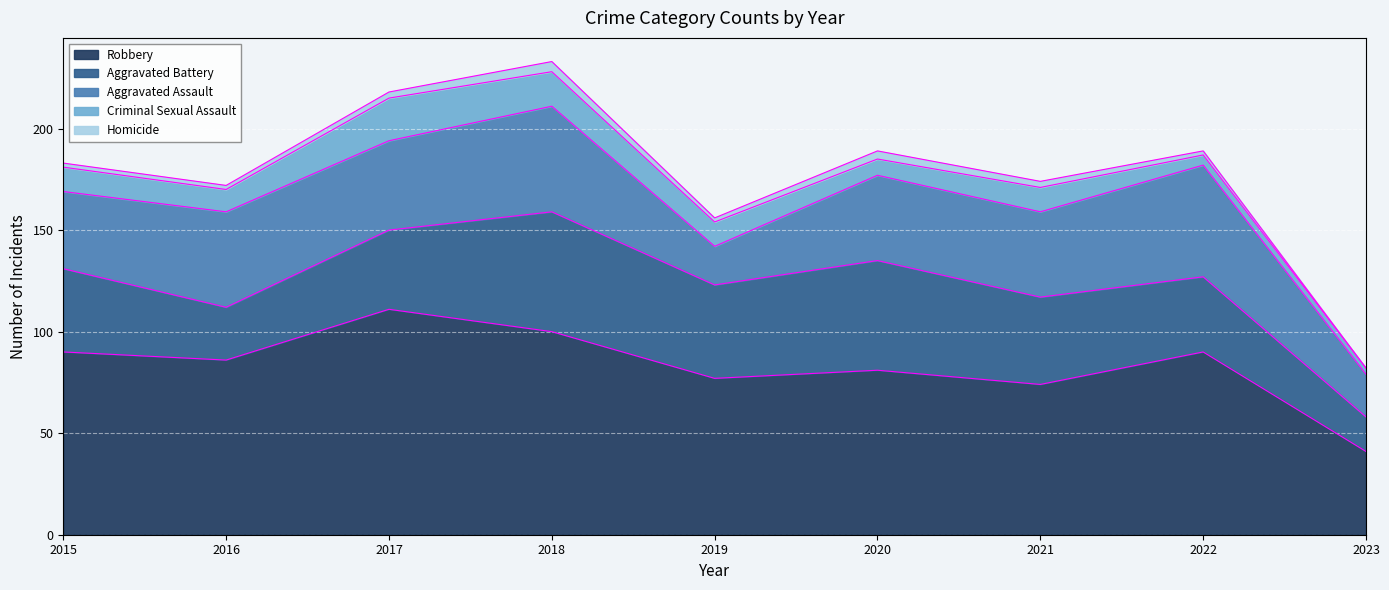

True or false: Aggravated Assault and Criminal Sexual Assault cross at least once.

False